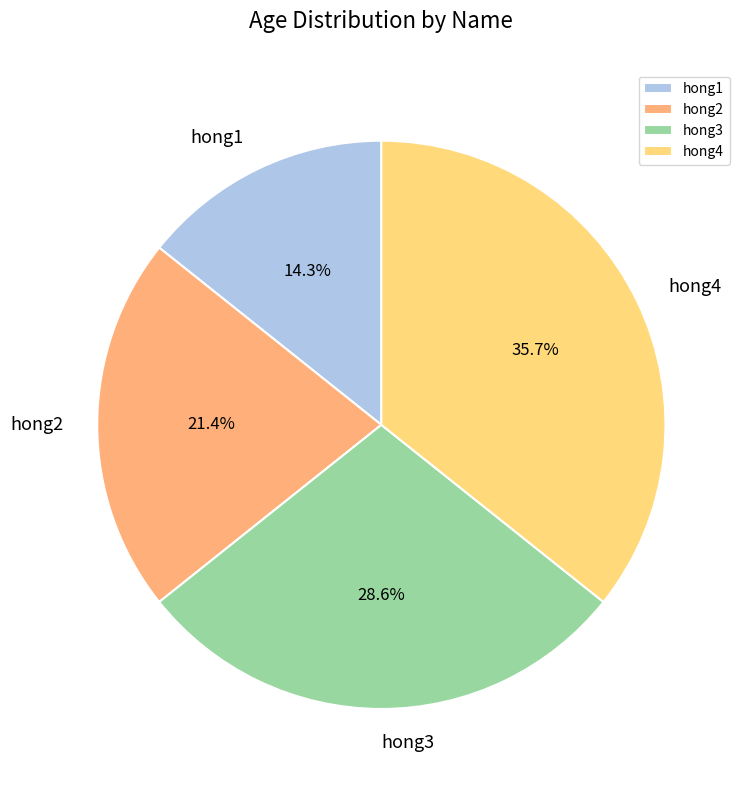

What is the total percentage of hong4 and hong2?

57.1%